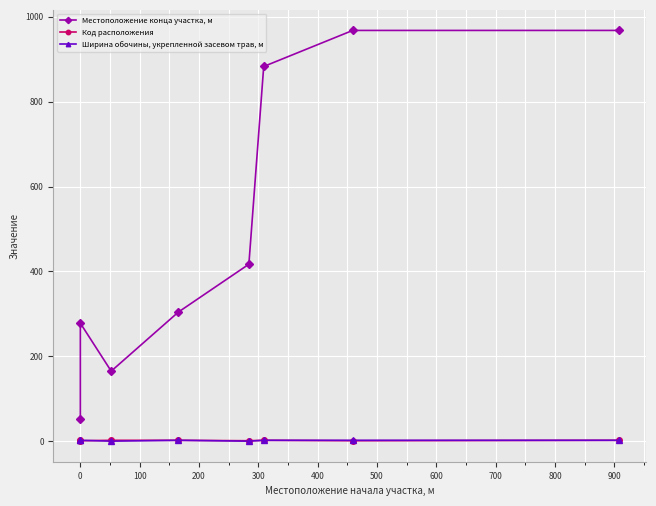

Between −100 and 500, which series saw the biggest shift?

Местоположение конца участка, м